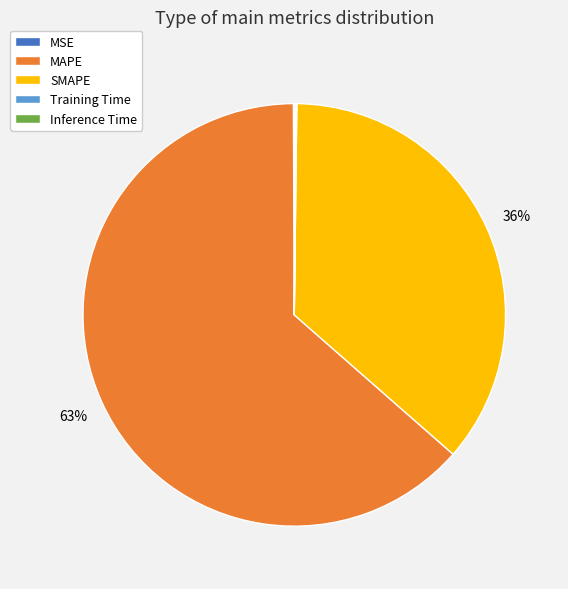

Is MAPE the majority of the pie?

Yes